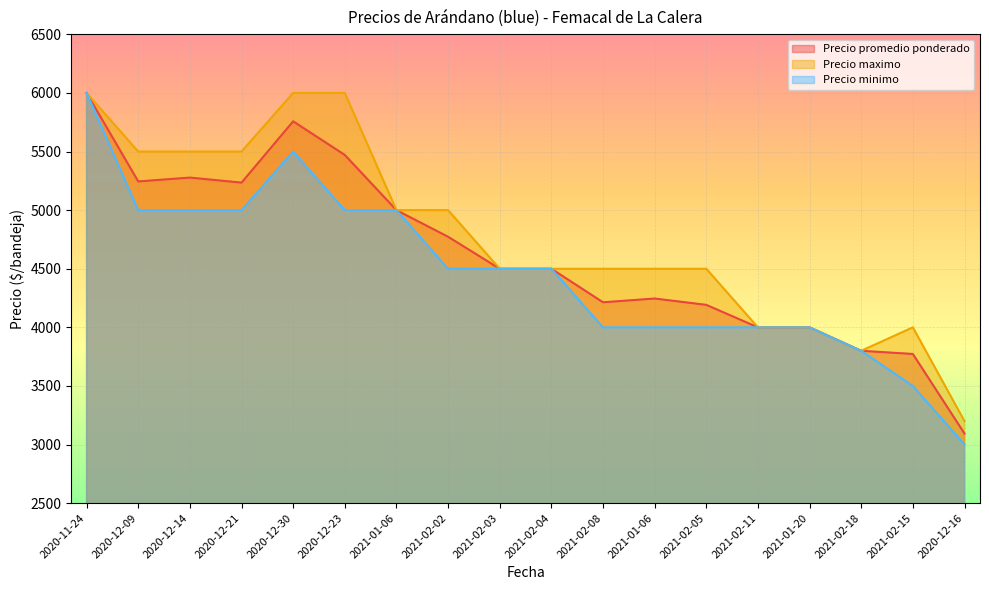

The value of Precio promedio ponderado at 2021-02-04 is 4500. True or false?

True